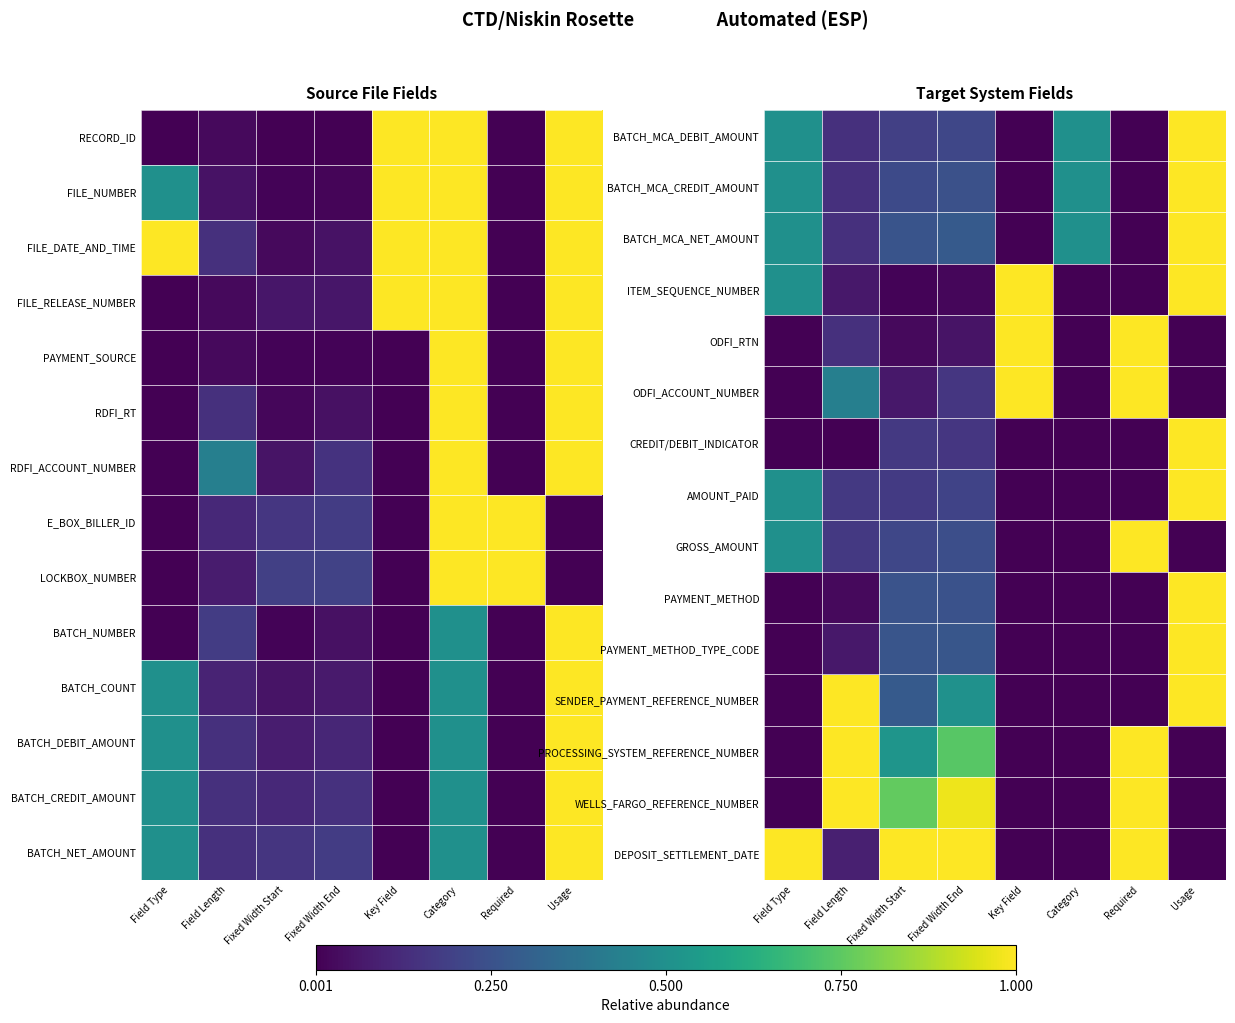

How many categories are shown in the chart?

8